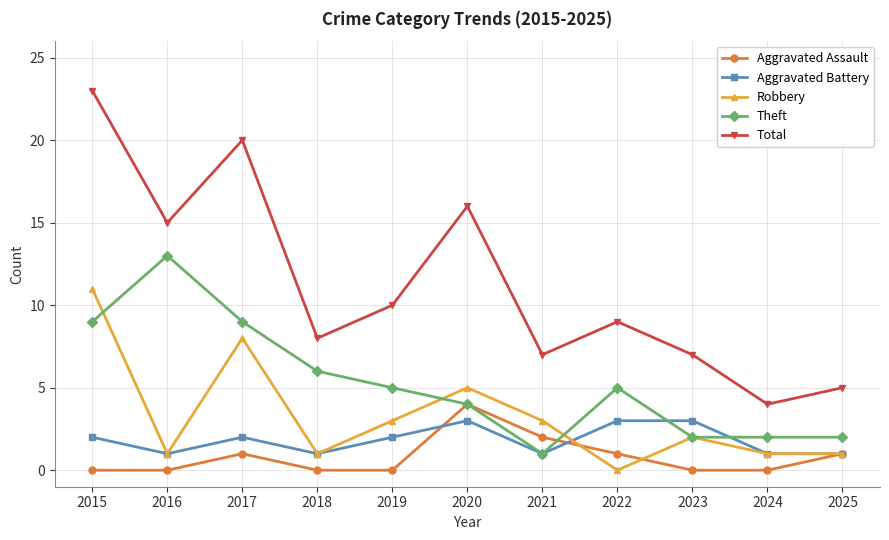

True or false: Aggravated Assault has more than 0 points higher than both neighbors.

True